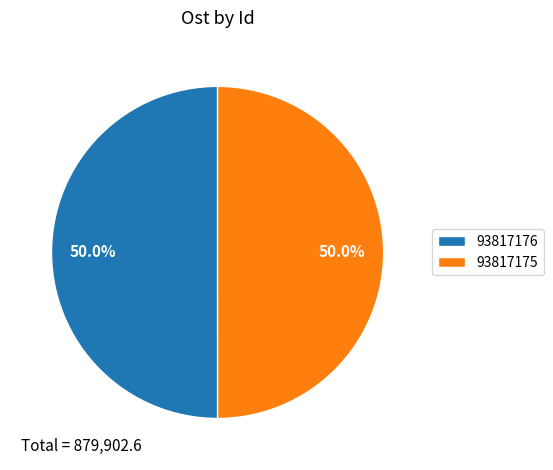

What is the ratio of the value at 93817176 to the value at 93817175?

1.0